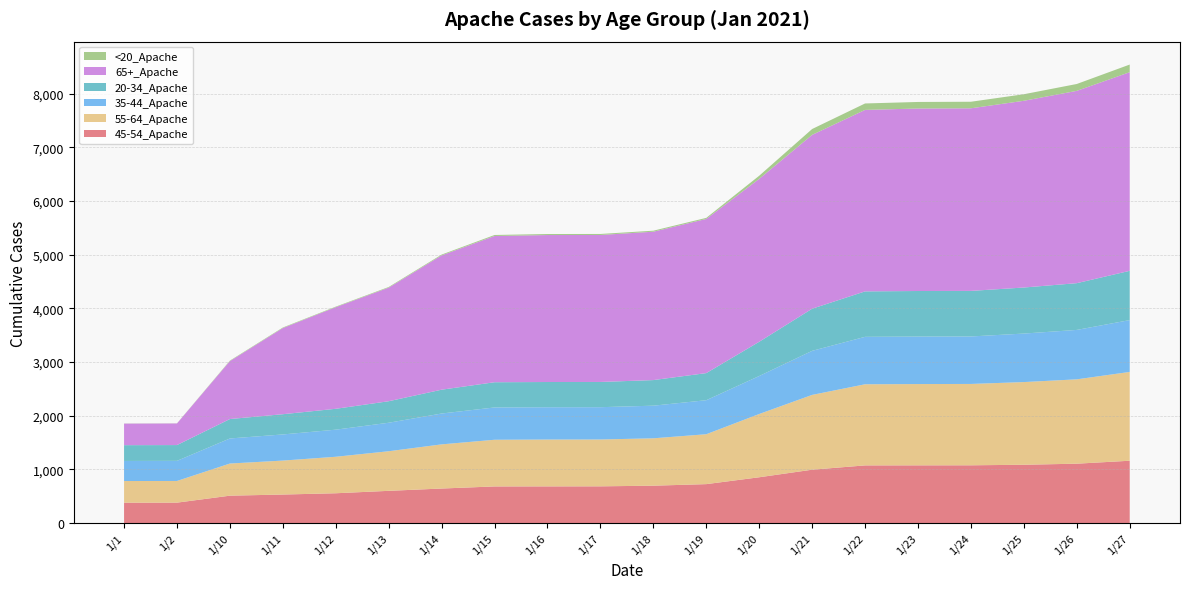

Reading left to right, extract all data points from this chart.

45-54_Apache: 1/1=379	1/2=380	1/10=510	1/11=531	1/12=555	1/13=600	1/14=643	1/15=682	1/16=683	1/17=684	1/18=696	1/19=725	1/20=853	1/21=994	1/22=1074	1/23=1075	1/24=1076	1/25=1086	1/26=1106	1/27=1161
55-64_Apache: 1/1=404	1/2=404	1/10=599	1/11=633	1/12=680	1/13=738	1/14=823	1/15=870	1/16=873	1/17=873	1/18=883	1/19=930	1/20=1179	1/21=1394	1/22=1512	1/23=1515	1/24=1516	1/25=1541	1/26=1572	1/27=1655
35-44_Apache: 1/1=374	1/2=375	1/10=467	1/11=487	1/12=505	1/13=531	1/14=575	1/15=602	1/16=602	1/17=602	1/18=608	1/19=634	1/20=708	1/21=821	1/22=884	1/23=885	1/24=885	1/25=904	1/26=921	1/27=966
20-34_Apache: 1/1=294	1/2=294	1/10=362	1/11=377	1/12=389	1/13=401	1/14=444	1/15=470	1/16=470	1/17=470	1/18=477	1/19=505	1/20=638	1/21=785	1/22=847	1/23=849	1/24=849	1/25=858	1/26=871	1/27=918
65+_Apache: 1/1=402	1/2=403	1/10=1080	1/11=1606	1/12=1894	1/13=2117	1/14=2503	1/15=2725	1/16=2739	1/17=2739	1/18=2765	1/19=2873	1/20=3036	1/21=3240	1/22=3382	1/23=3401	1/24=3403	1/25=3480	1/26=3584	1/27=3702
<20_Apache: 1/1=2	1/2=2	1/10=9	1/11=10	1/12=10	1/13=12	1/14=15	1/15=19	1/16=19	1/17=19	1/18=19	1/19=20	1/20=58	1/21=109	1/22=120	1/23=122	1/24=122	1/25=122	1/26=128	1/27=142